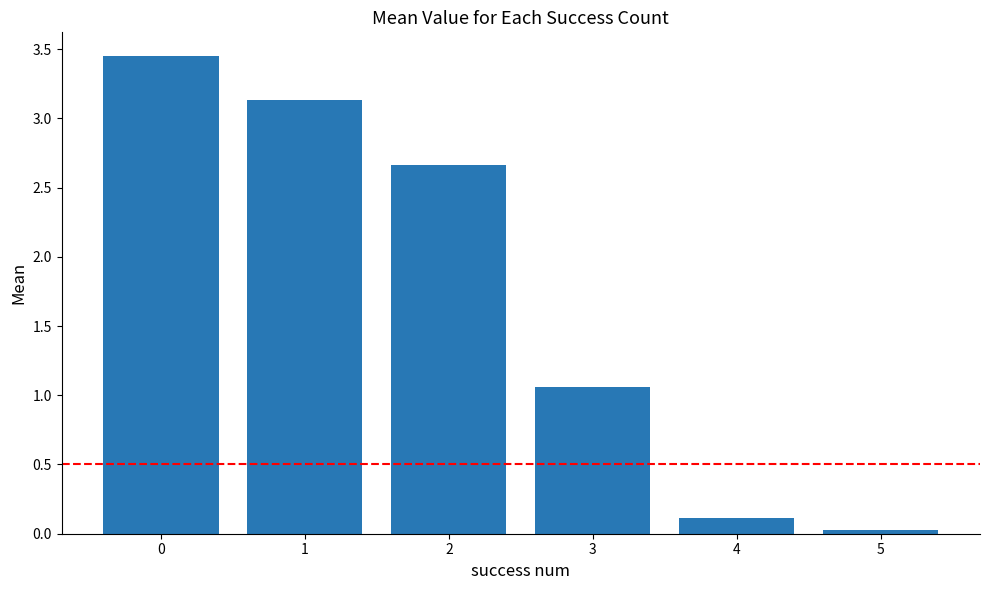

Does the chart contain any negative values?

No